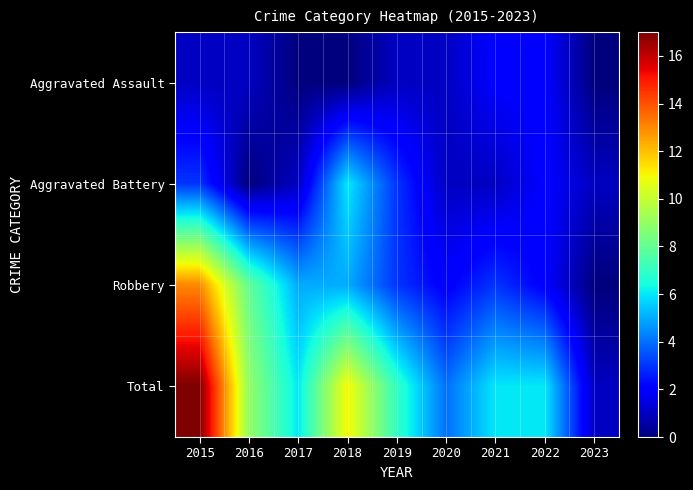

Reading left to right, transcribe all the data shown in this chart.

Aggravated Assault: 2015=1	2016=1	2017=0	2018=0	2019=1	2020=1	2021=2	2022=2	2023=0
Aggravated Battery: 2015=3	2016=0	2017=1	2018=6	2019=3	2020=1	2021=1	2022=2	2023=1
Robbery: 2015=13	2016=8	2017=5	2018=5	2019=3	2020=2	2021=3	2022=2	2023=0
Total: 2015=17	2016=9	2017=6	2018=11	2019=7	2020=4	2021=6	2022=6	2023=1